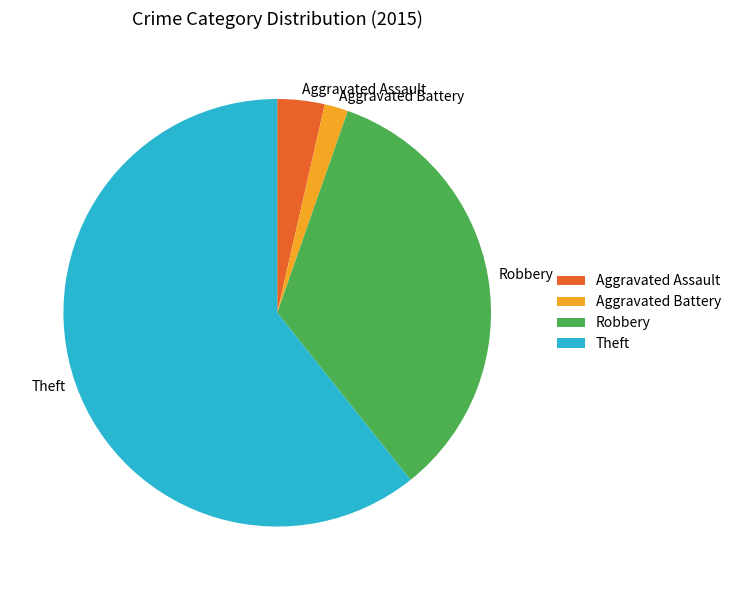

True or false: Aggravated Assault accounts for 4% of the total.

True